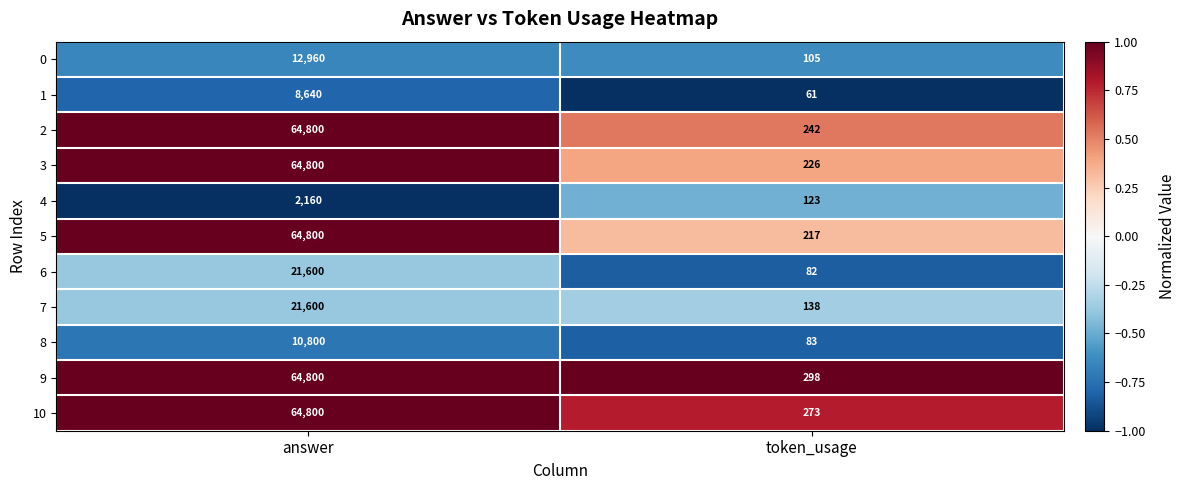

Which series has the largest range (max minus min)?

5